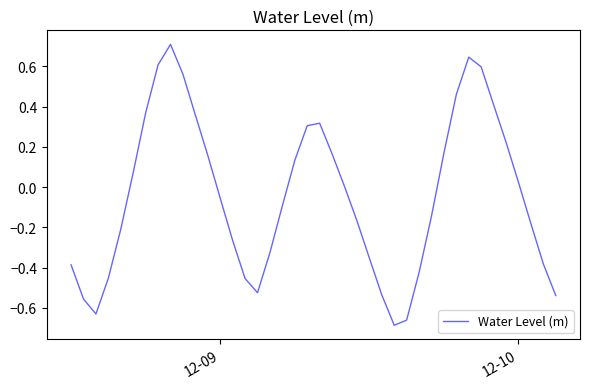

Does the chart display data point markers on the line(s)?

No